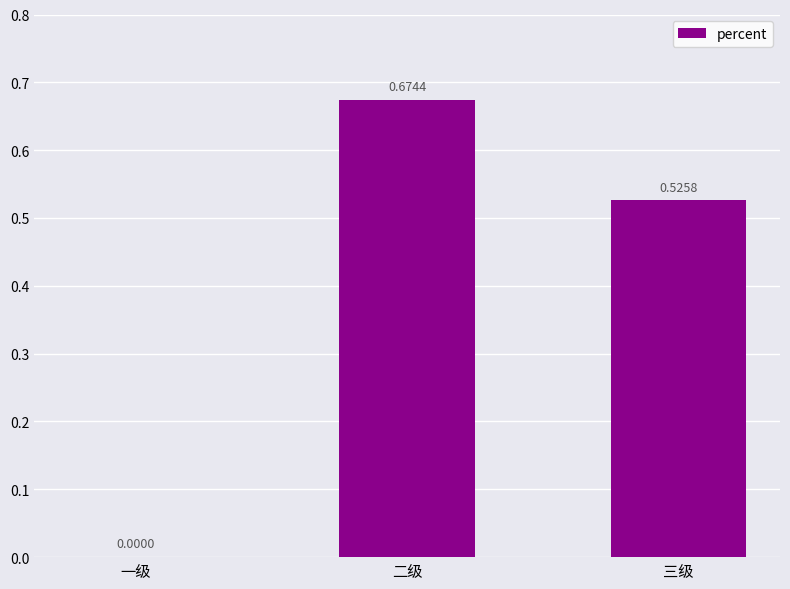

At which category does the chart reach its peak across all series?

二级